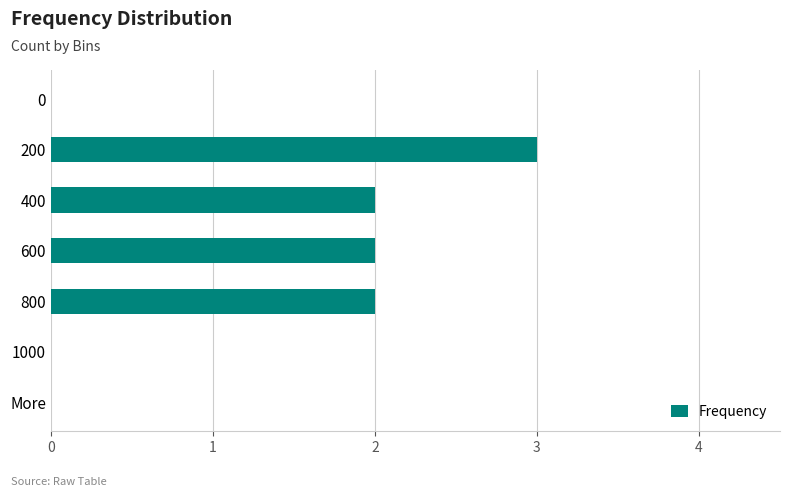

How many distinct data groups are displayed?

1